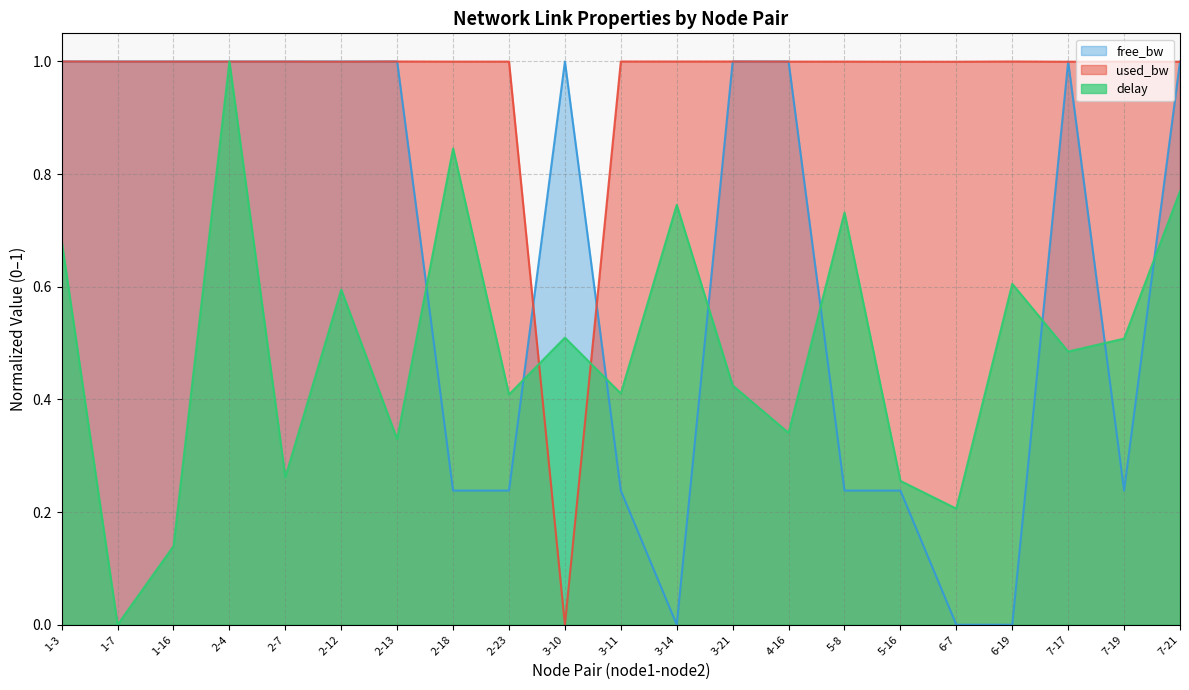

Does the chart display data point markers on the line(s)?

No